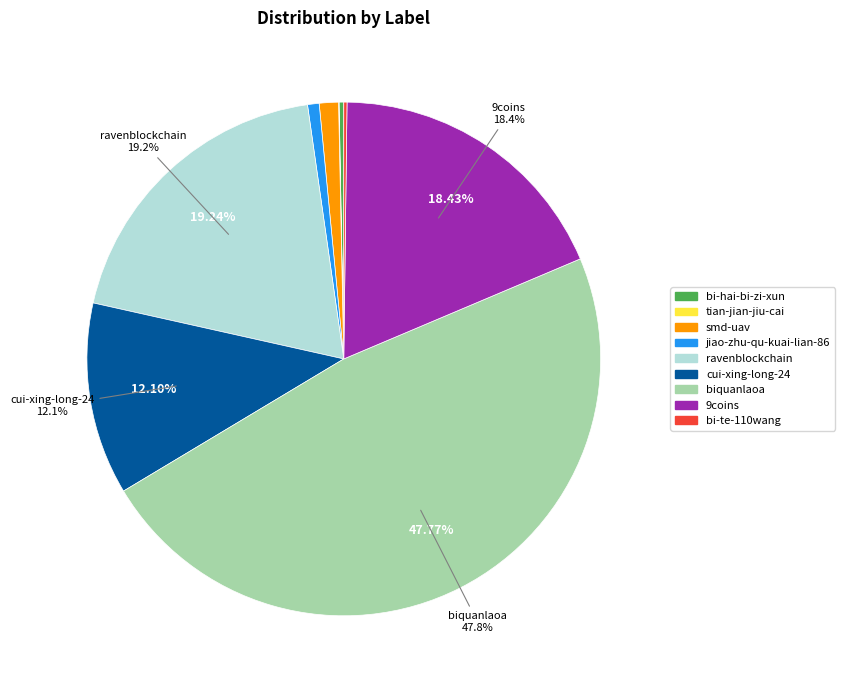

What is the ratio of the value at cui-xing-long-24 to the value at biquanlaoa?

0.3